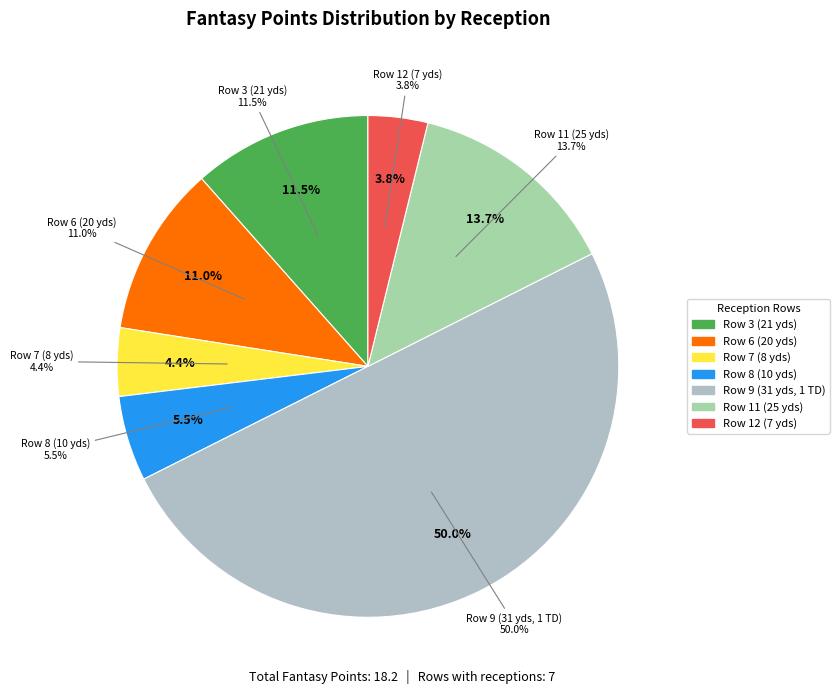

Count the number of slices in the pie.

7